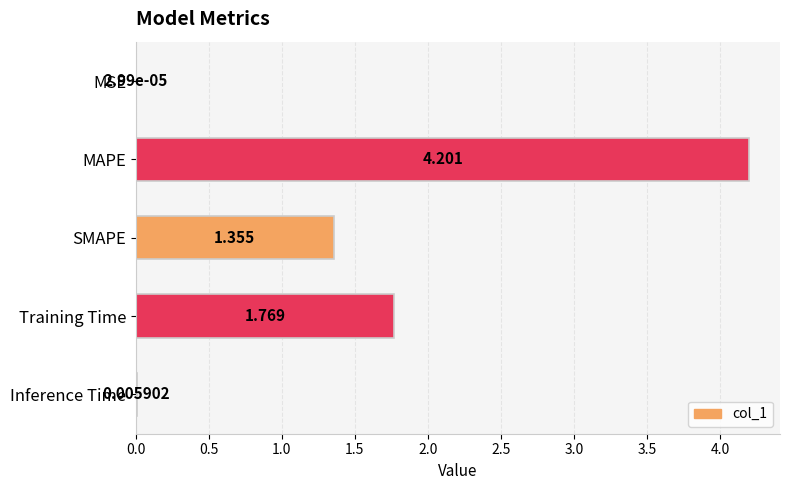

Where is the data nearest to the value 2?

Training Time